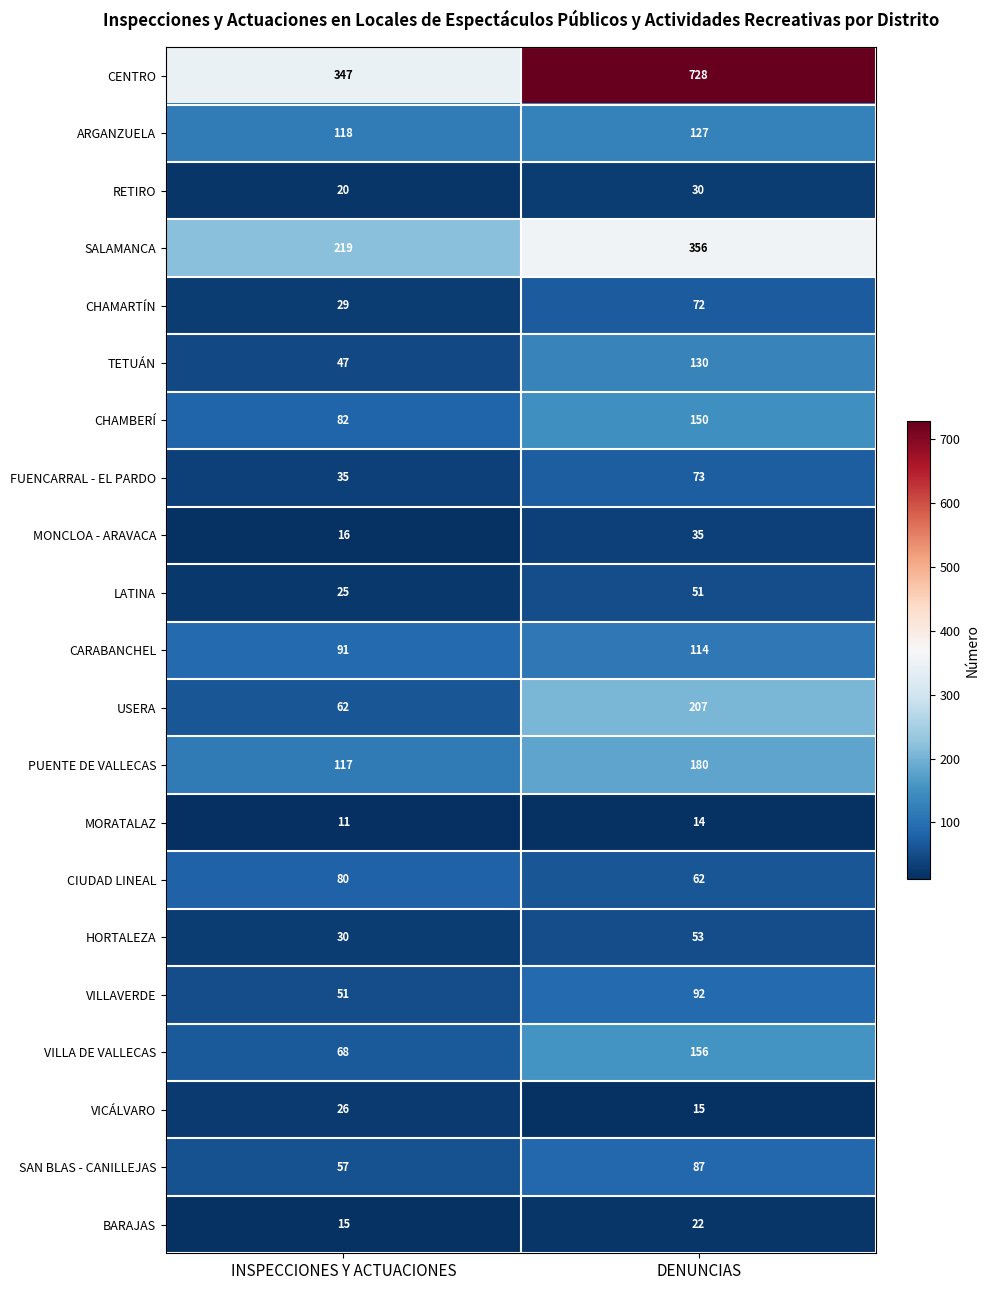

At how many categories does at least one series exceed 18?

2